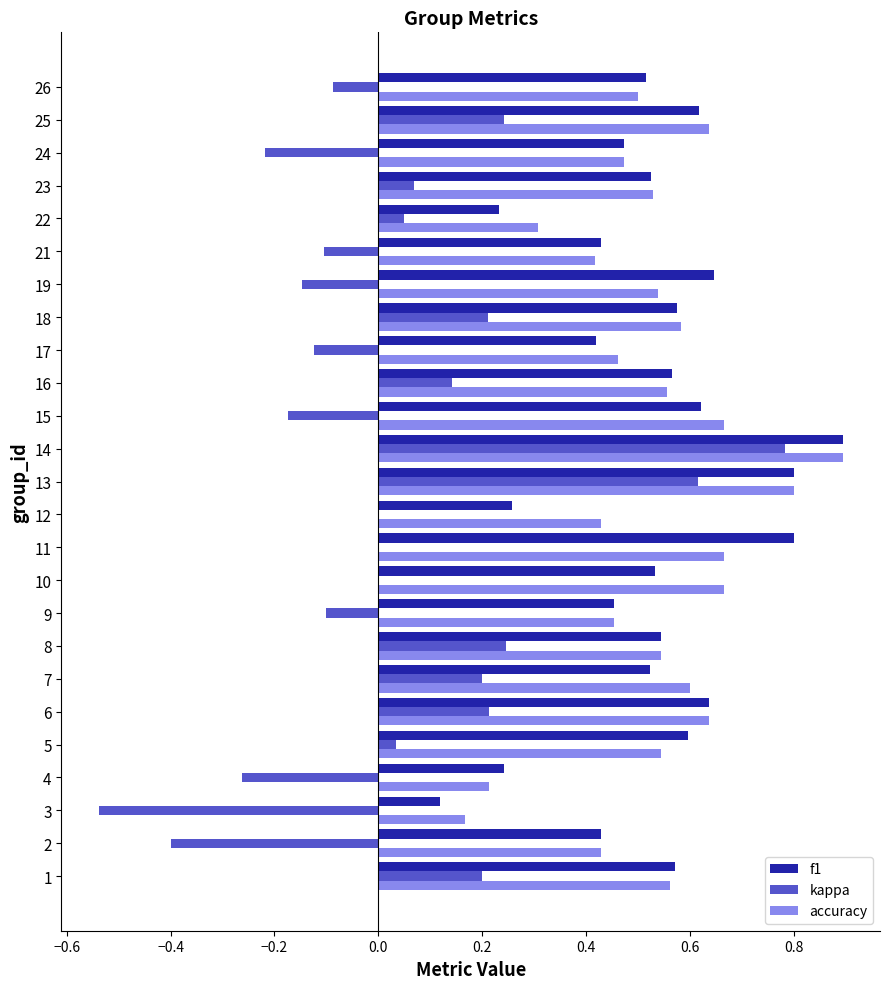

Between 5 and 12, which series saw the biggest shift?

f1